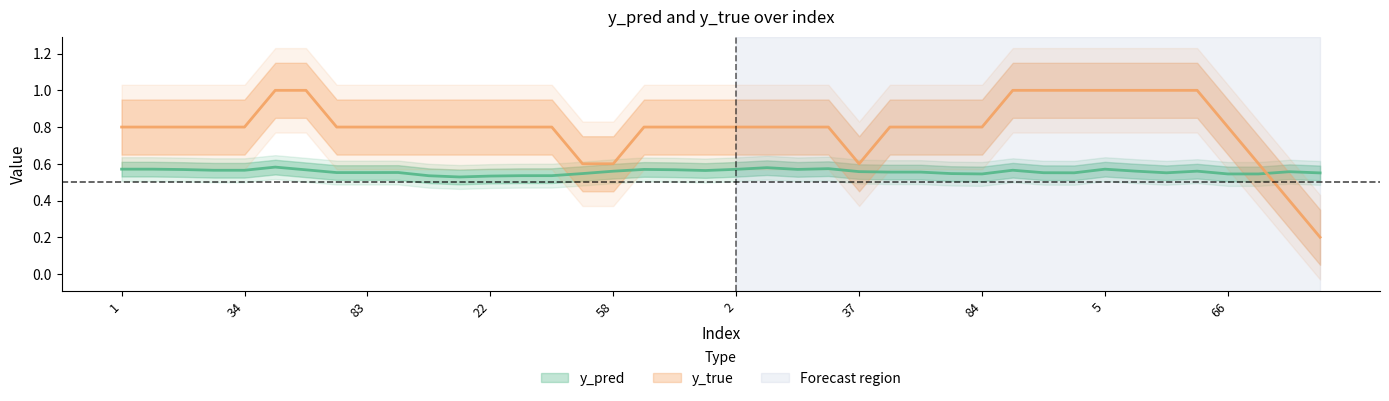

How many lines are shown in the chart?

2